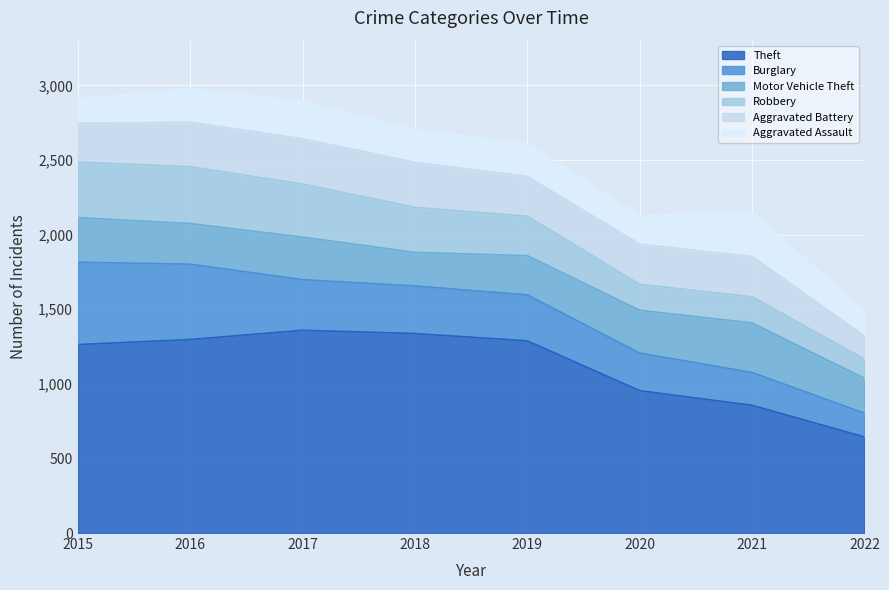

The value of Aggravated Battery at 2019 is 267. True or false?

True